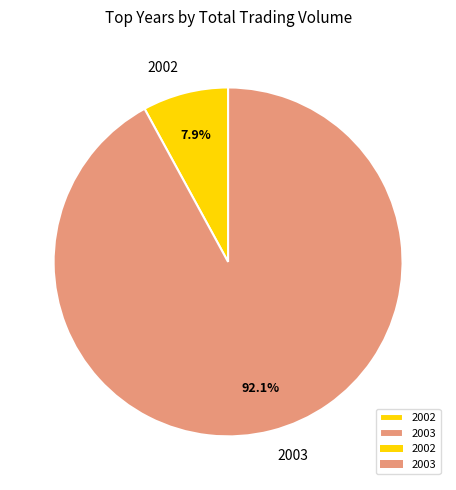

To the nearest percent, what is the average slice percentage?

50%